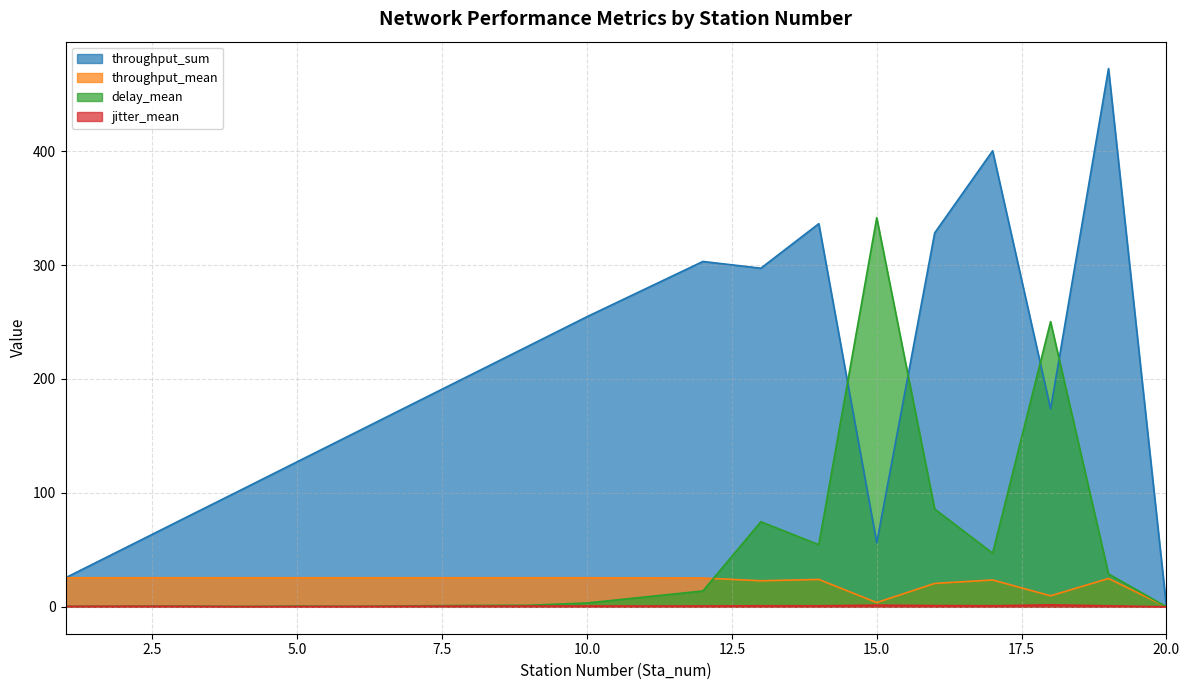

What is the value of the delay_mean point at the 12th from the left?

13.9